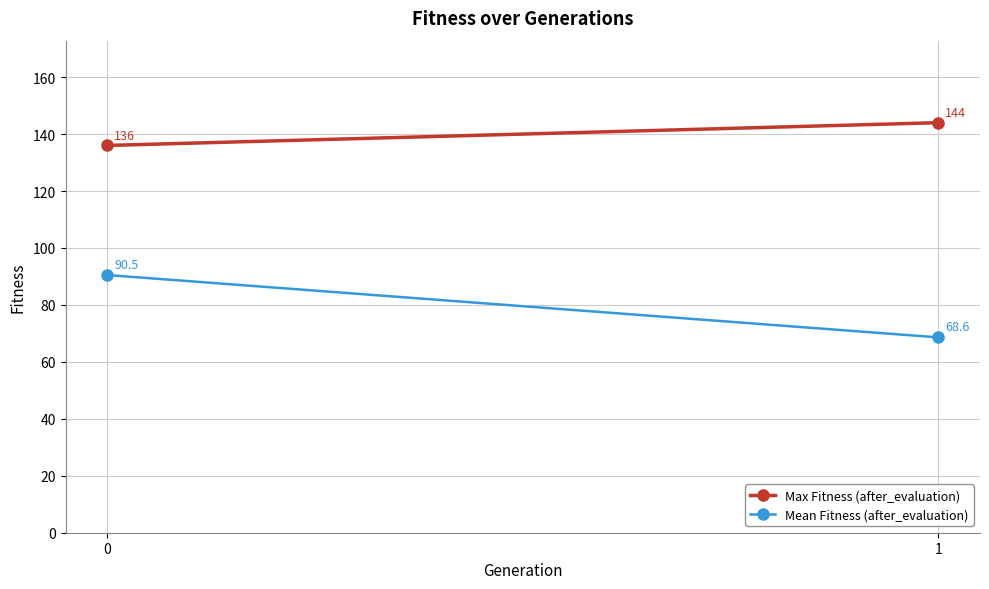

Which category has the highest value across all series?

1